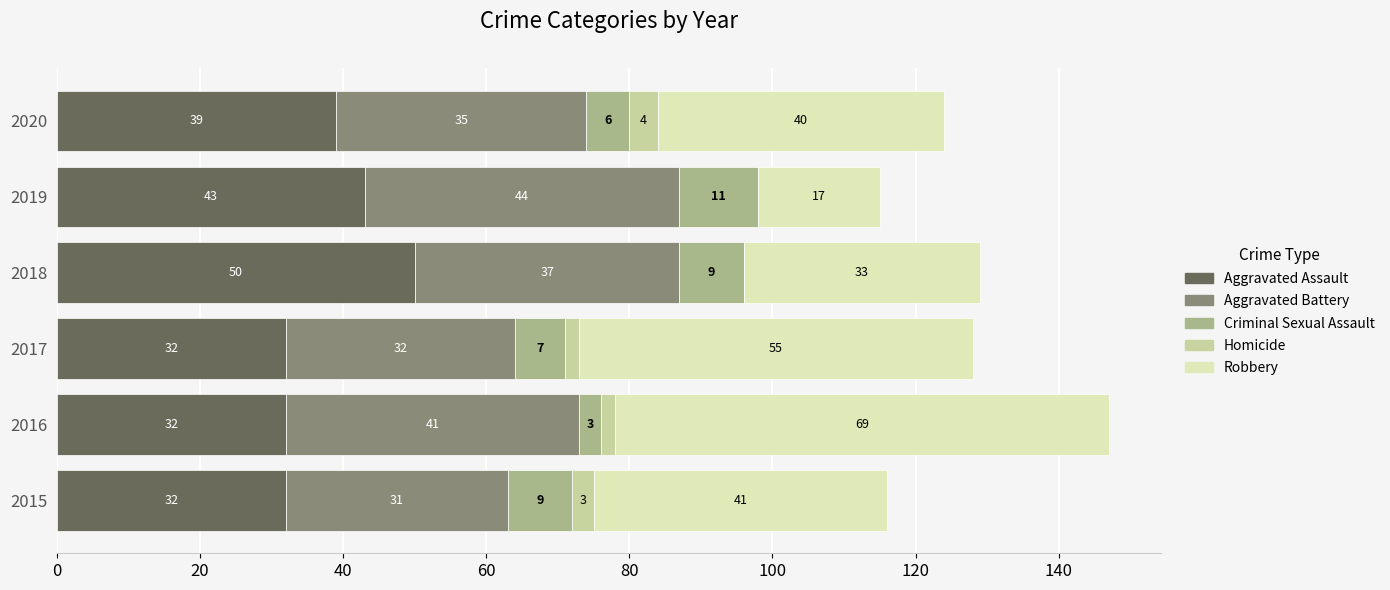

At which label does Aggravated Assault reach its peak?

2018